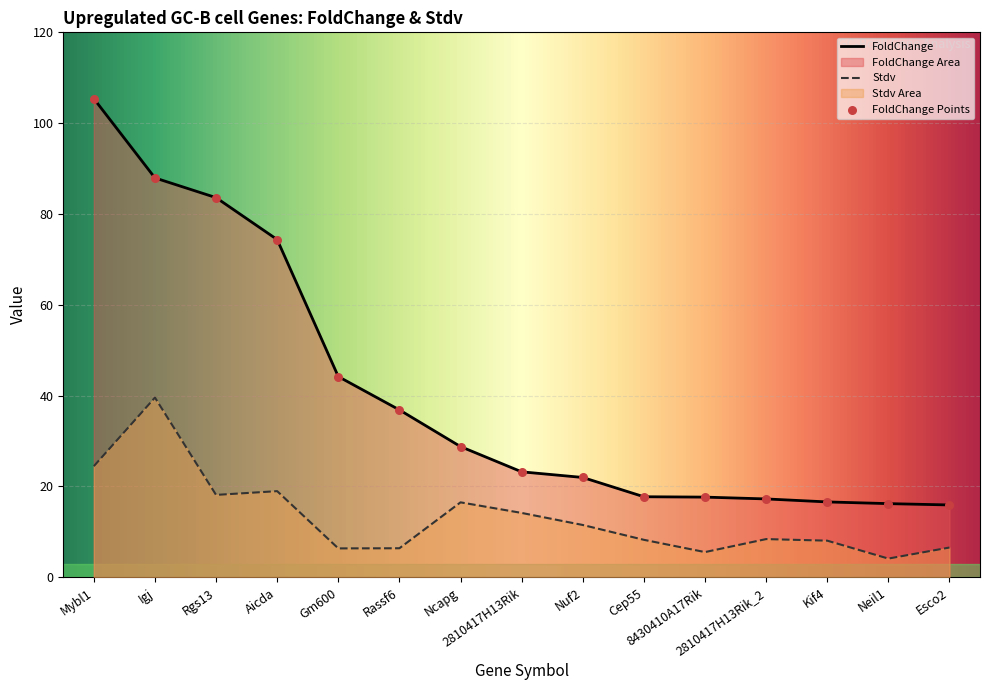

Which series reaches the maximum Y coordinate?

FoldChange